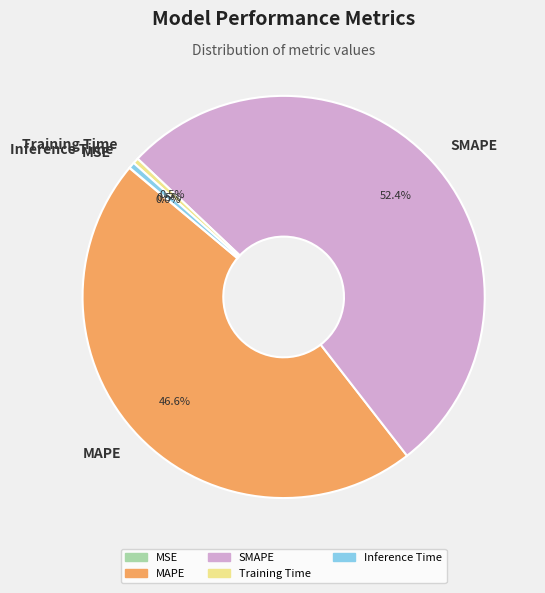

Which slice is the largest?

SMAPE